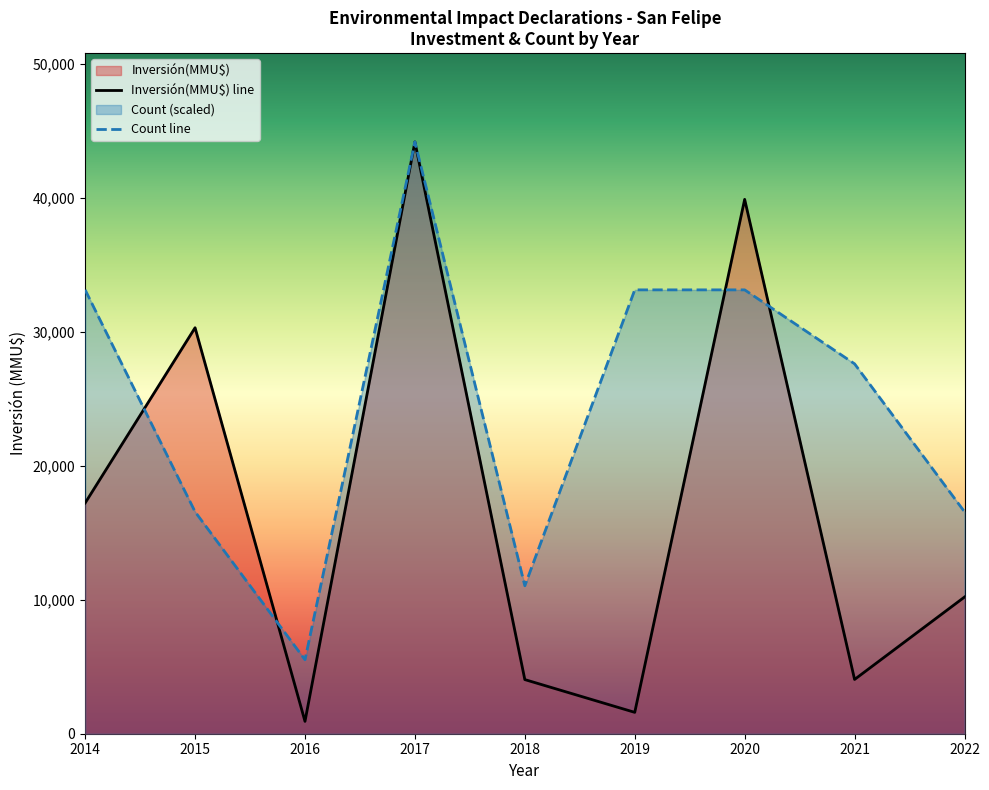

Does the chart have visible grid lines?

No